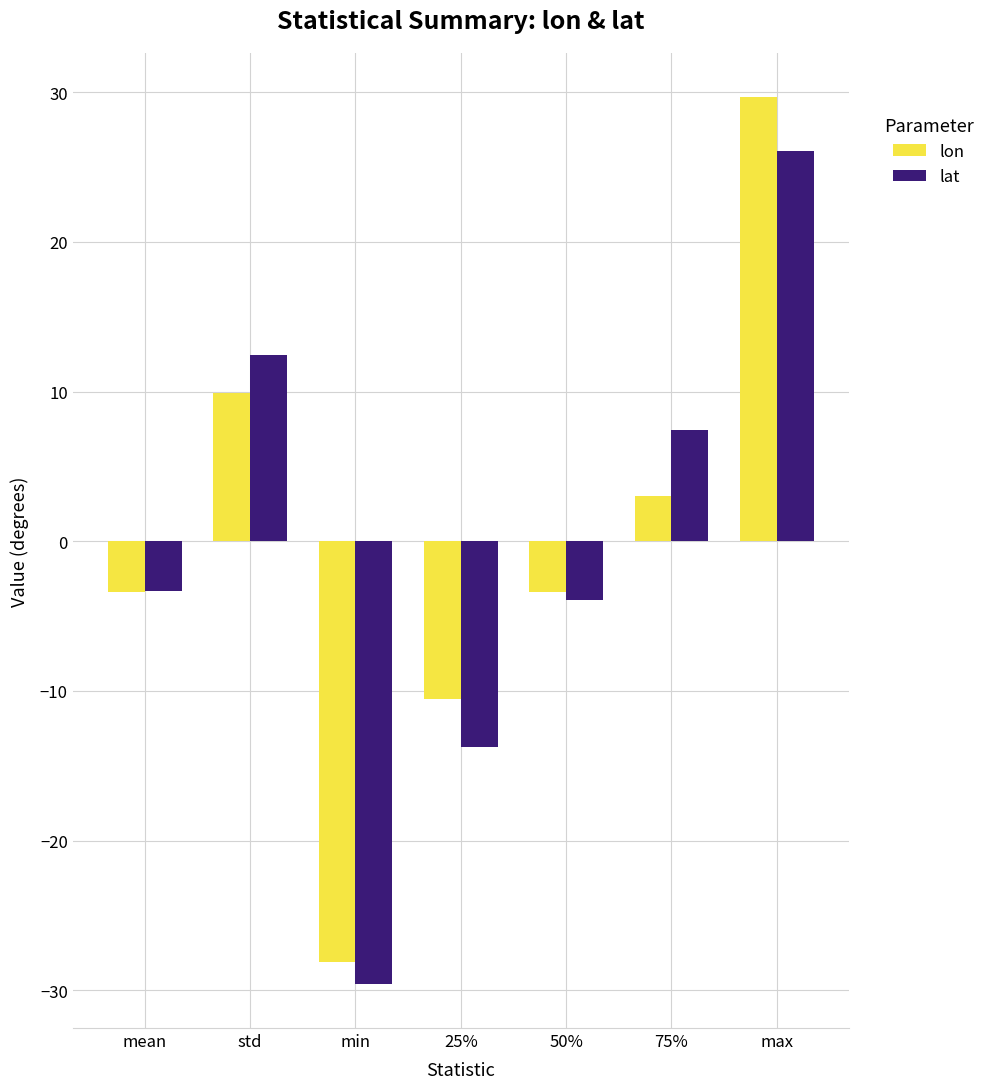

At which label is lat closest to -1?

mean